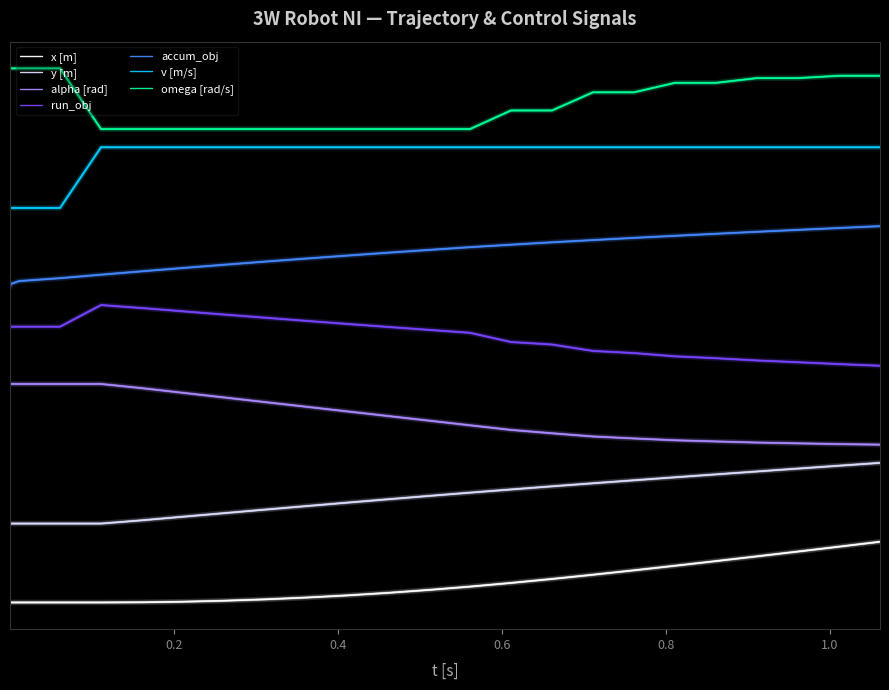

Is this an area chart (filled region under the line)?

No